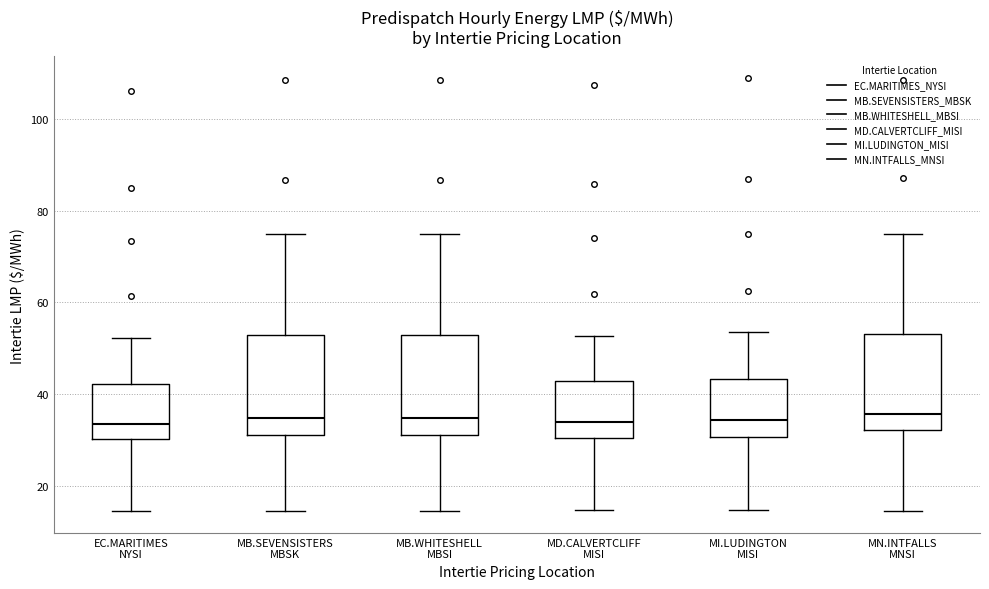

Reading left to right, read every box against the y-axis: the position of its median line, the range the box covers, and the ends of its whiskers. The values are not printed on the chart, so give them approximately, as read against the axis.

EC.MARITIMES NYSI: median 34, box 30 to 42, whiskers 14 to 52
MB.SEVENSISTERS MBSK: median 34, box 32 to 52, whiskers 14 to 74
MB.WHITESHELL MBSI: median 34, box 32 to 52, whiskers 14 to 74
MD.CALVERTCLIFF MISI: median 34, box 30 to 42, whiskers 14 to 52
MI.LUDINGTON MISI: median 34, box 30 to 44, whiskers 14 to 54
MN.INTFALLS MNSI: median 36, box 32 to 54, whiskers 14 to 76